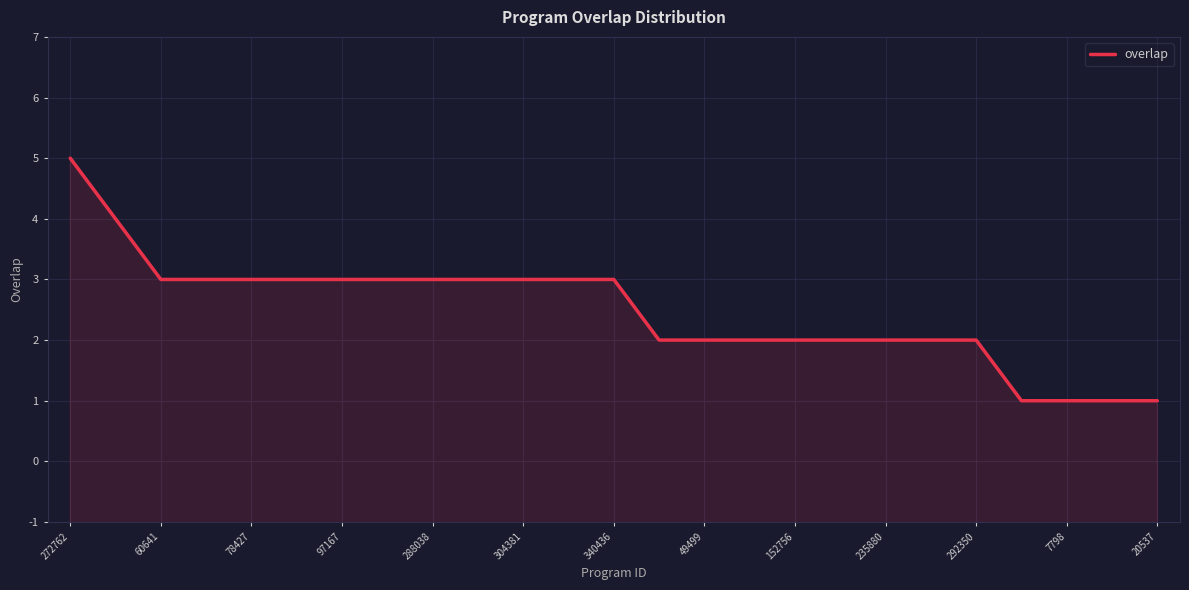

Is this an area chart (filled region under the line)?

Yes